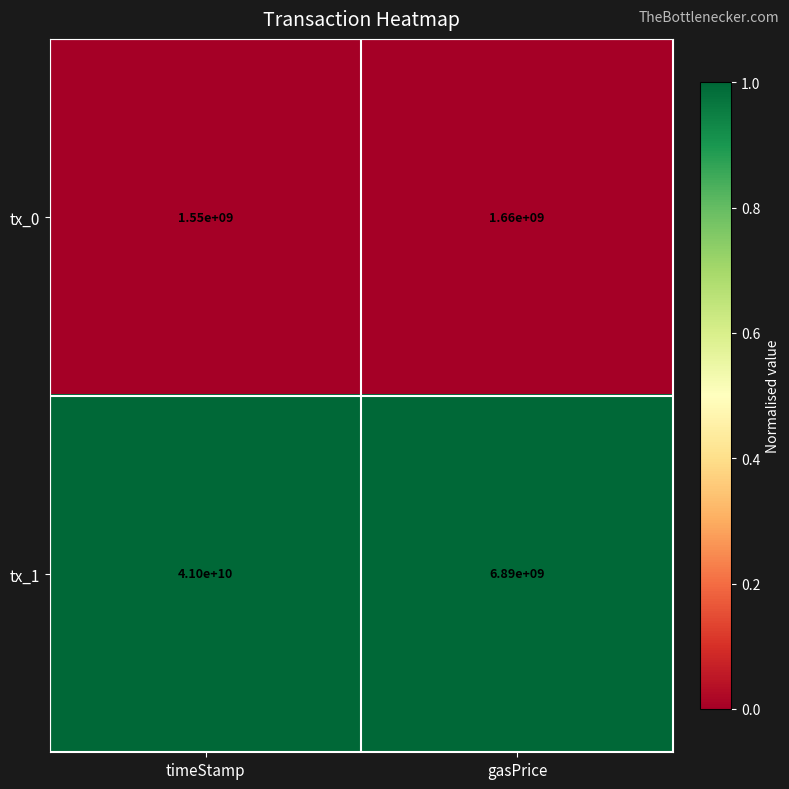

Which category has the highest value in the tx_1 series?

timeStamp